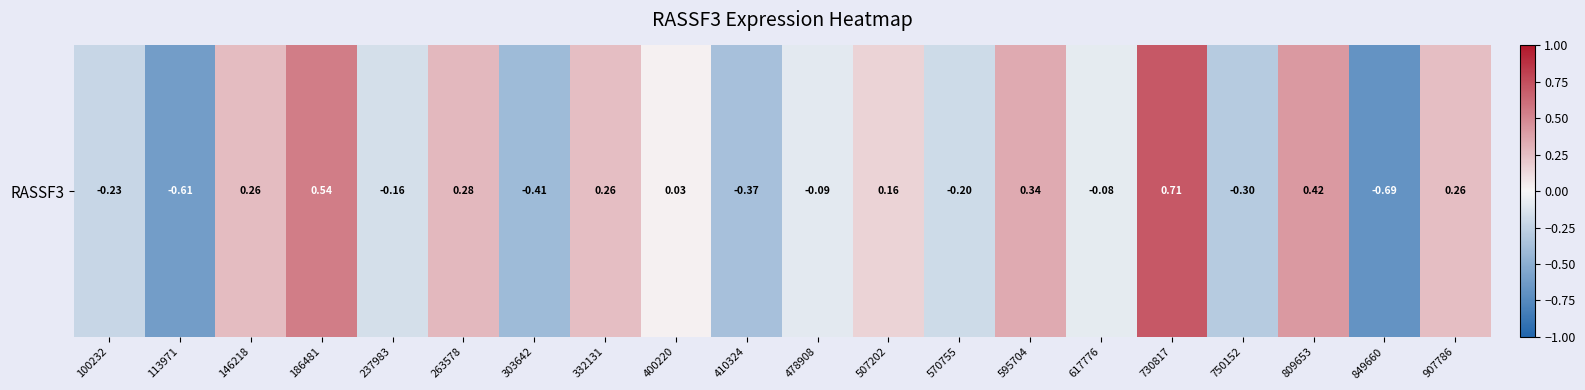

Where is the data nearest to the value 0?

400220